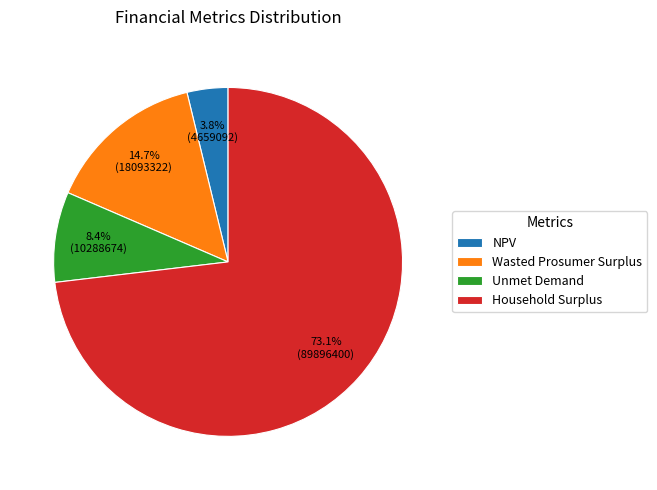

To the nearest percent, what is the difference between the largest and smallest slice percentages?

69%